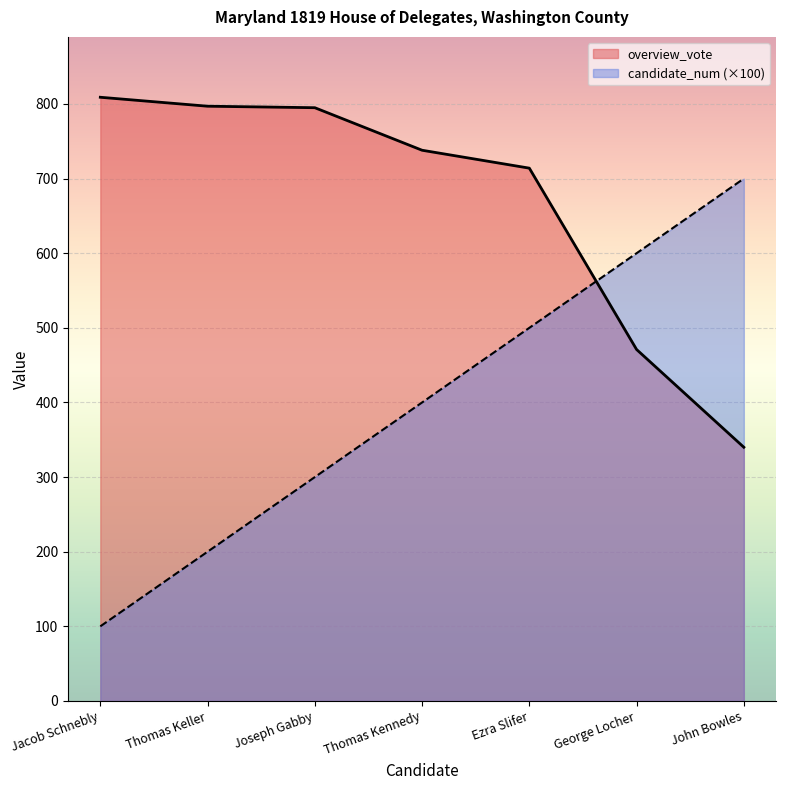

At which label does overview_vote reach its minimum?

John Bowles